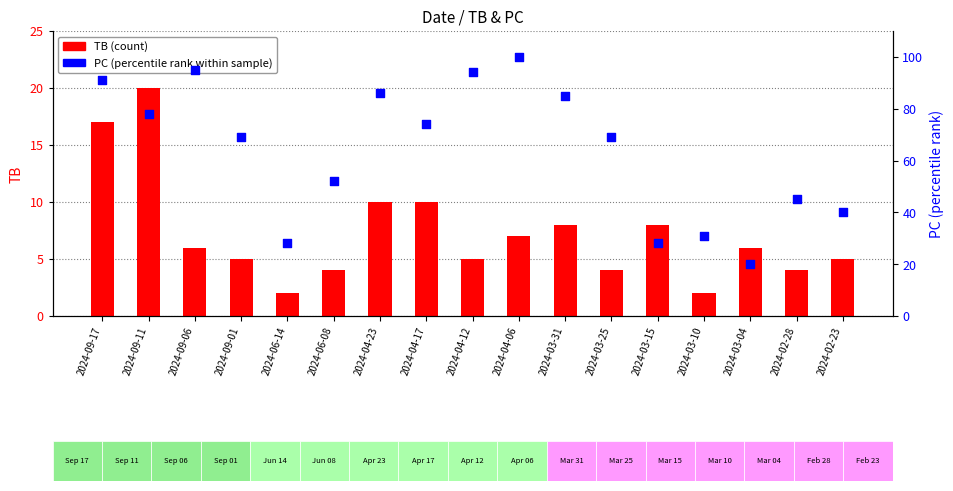

Which series has the largest Y range (max minus min)?

PC (percentile rank)